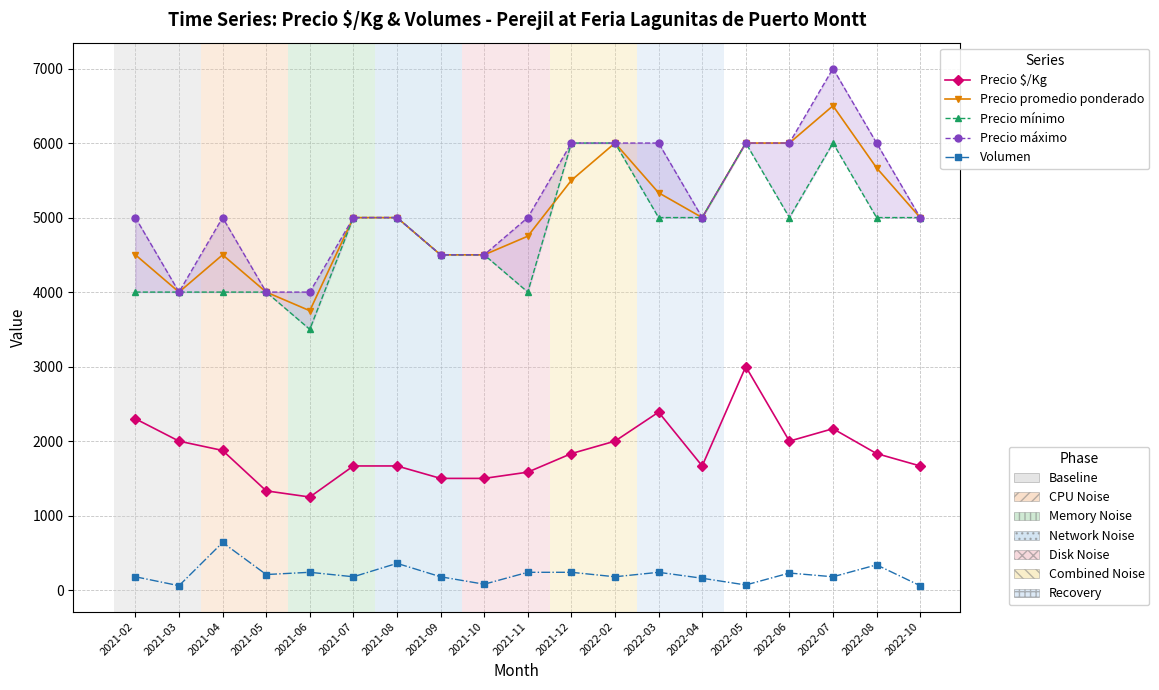

At which category does Precio máximo reach its first local peak?

2021-04